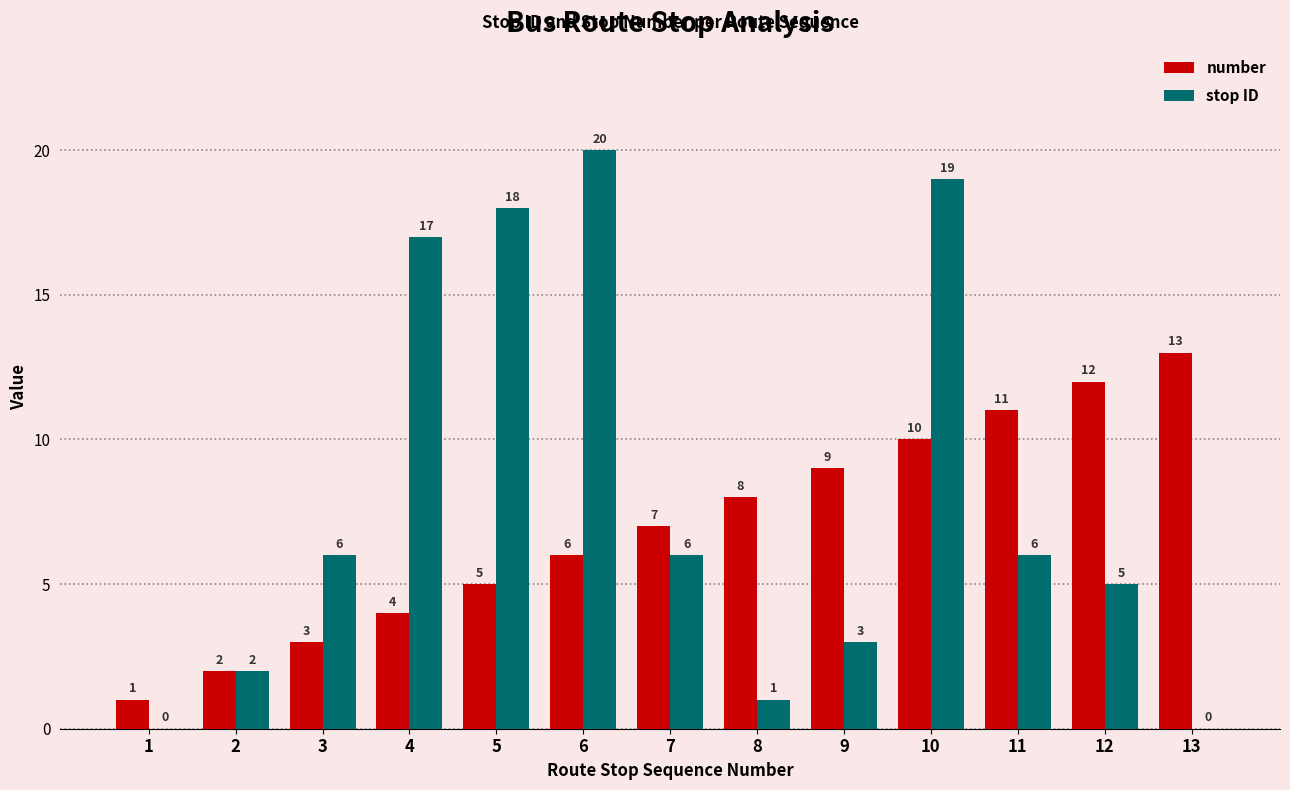

Are the bars grouped side by side (vs. stacked)?

Yes